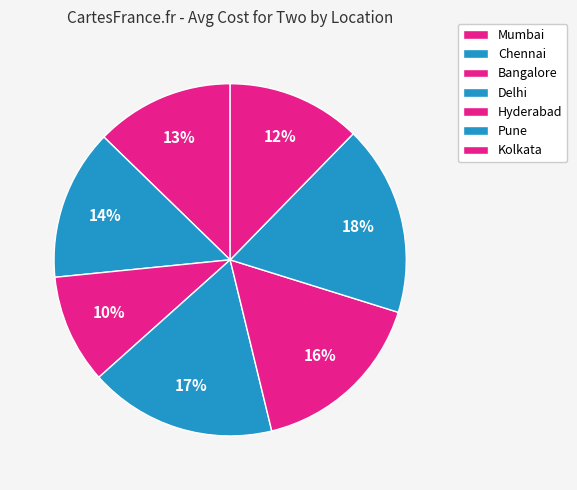

How many slices are in this pie chart?

7